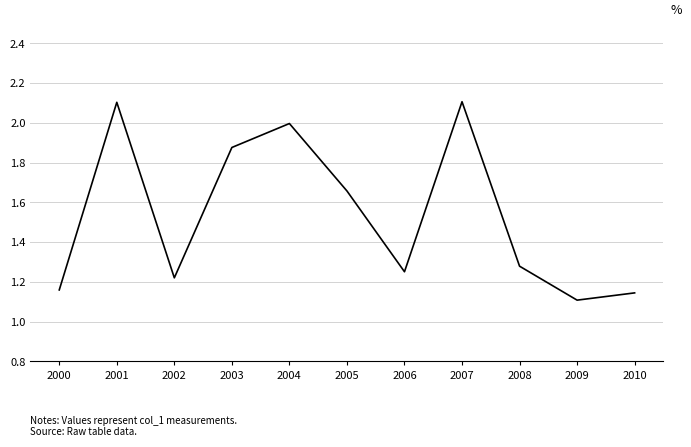

How many distinct data groups are displayed?

1